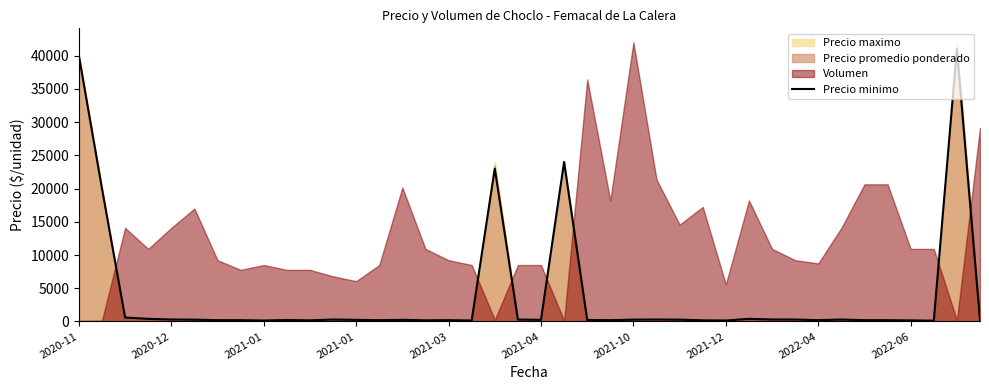

How many values exceed 250?

18